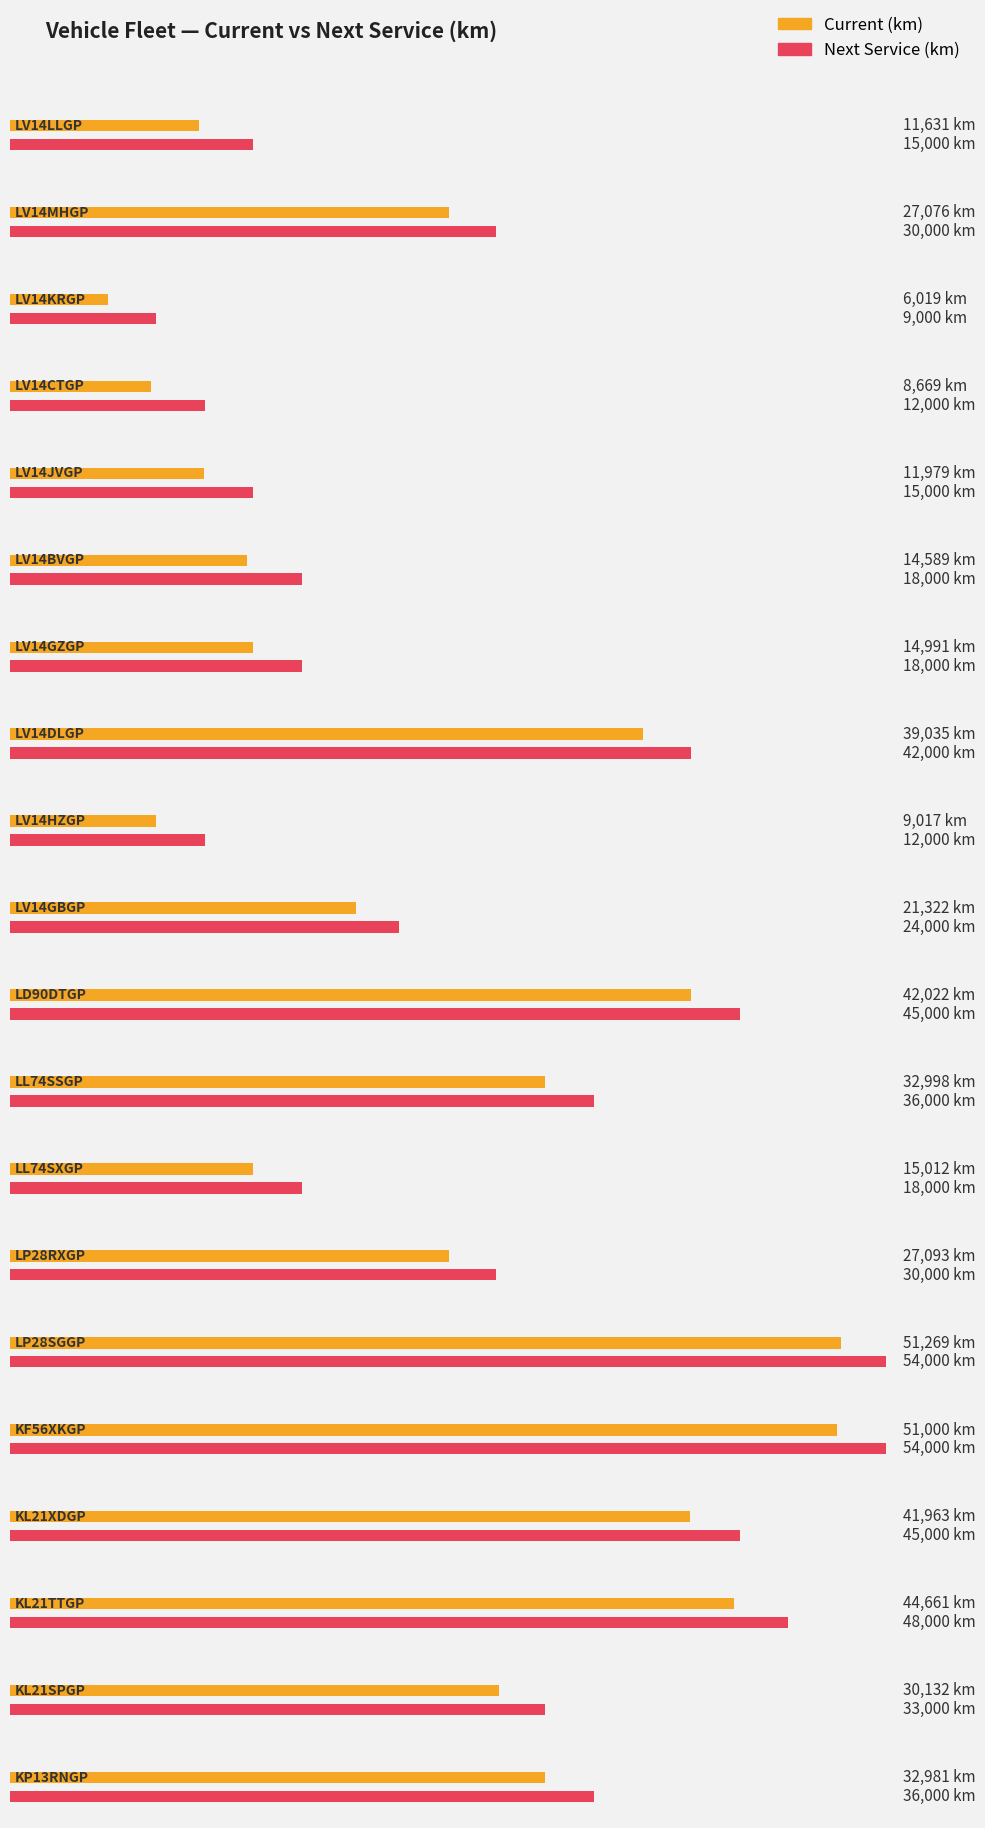

How many data points in Next Service (km) are less than 30000?

9